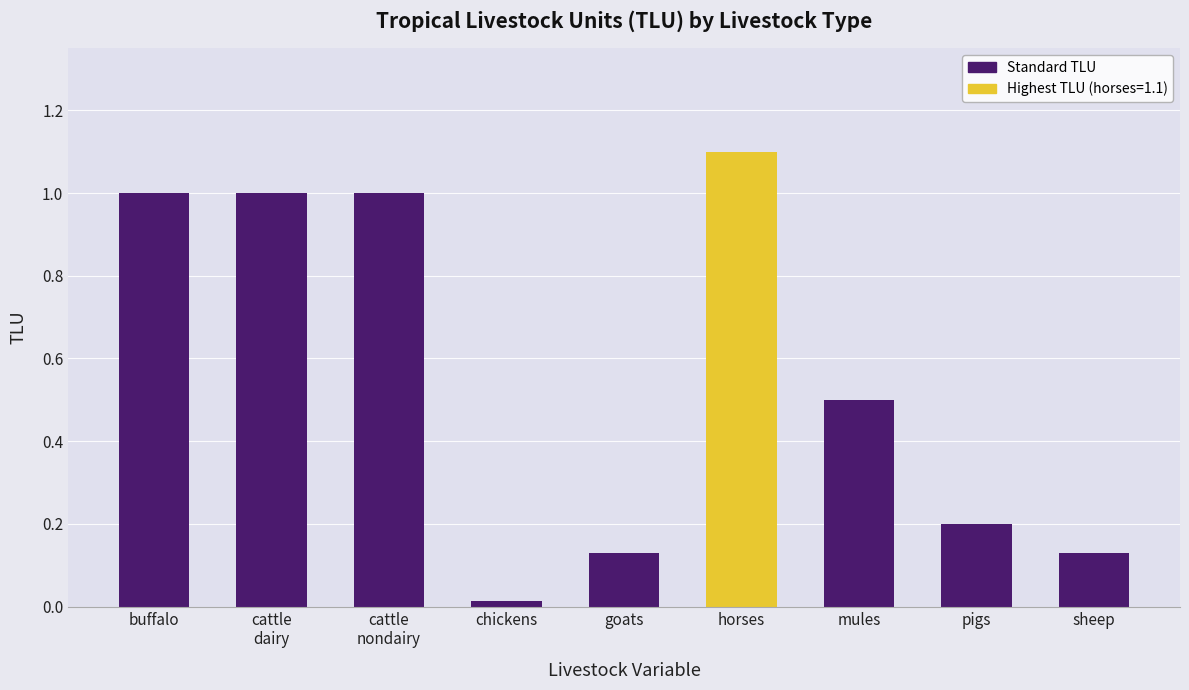

True or false: the data shows 0.0 at chickens.

True